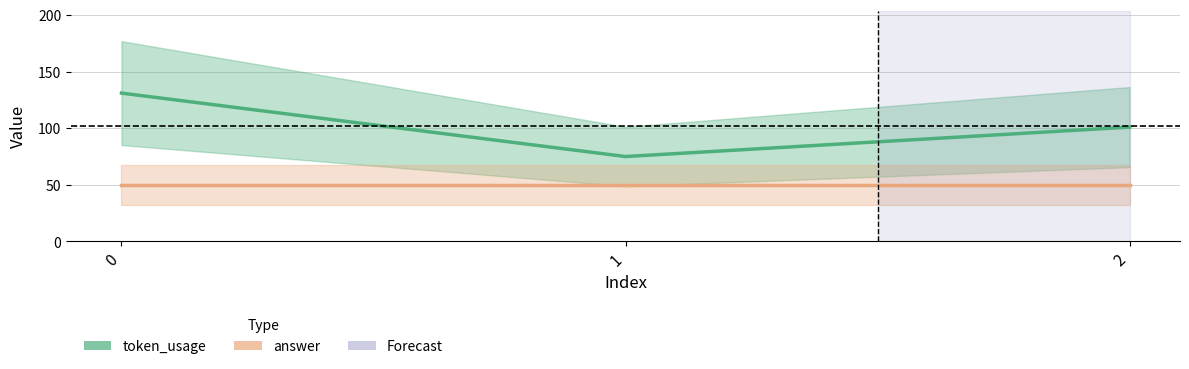

Where is token_usage nearest to the value 103?

2